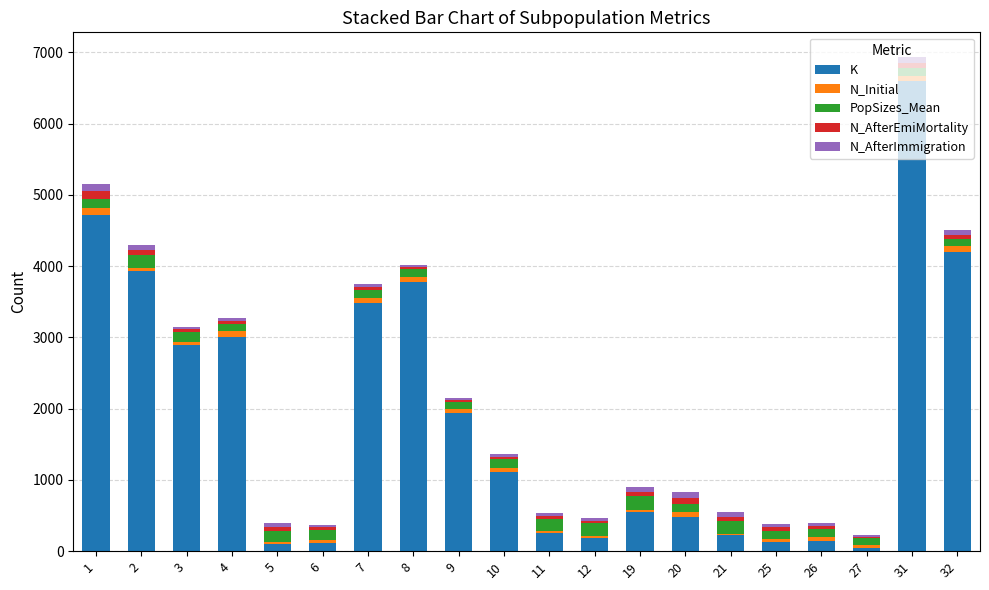

What is the highest value of the K series?

6598